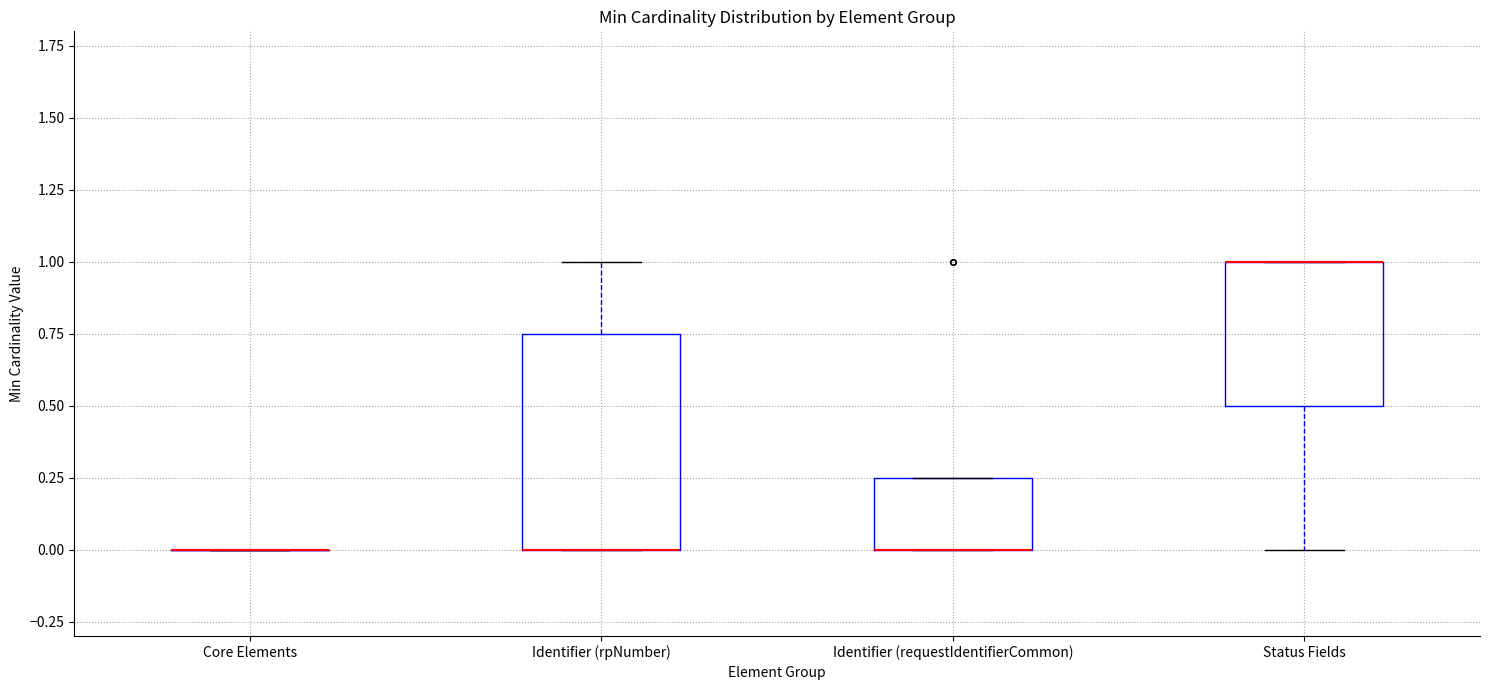

Where is the upper edge of the box for Status Fields on the y-axis? The values are not printed on the chart, so give them approximately, as read against the axis.

1.00